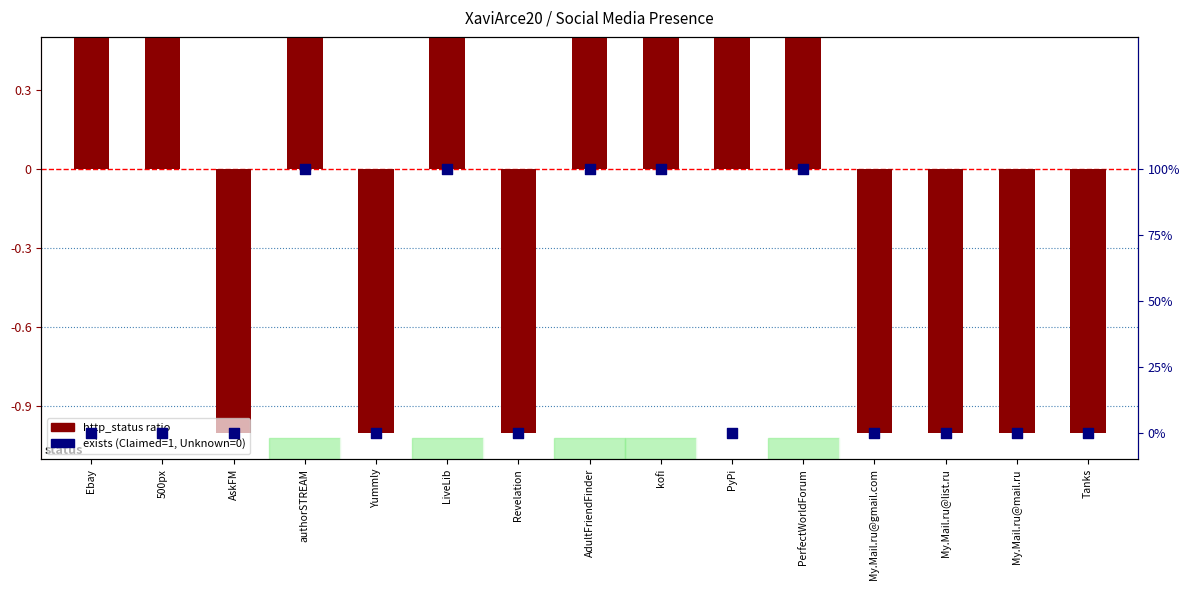

At how many categories does at least one series exceed 0?

8